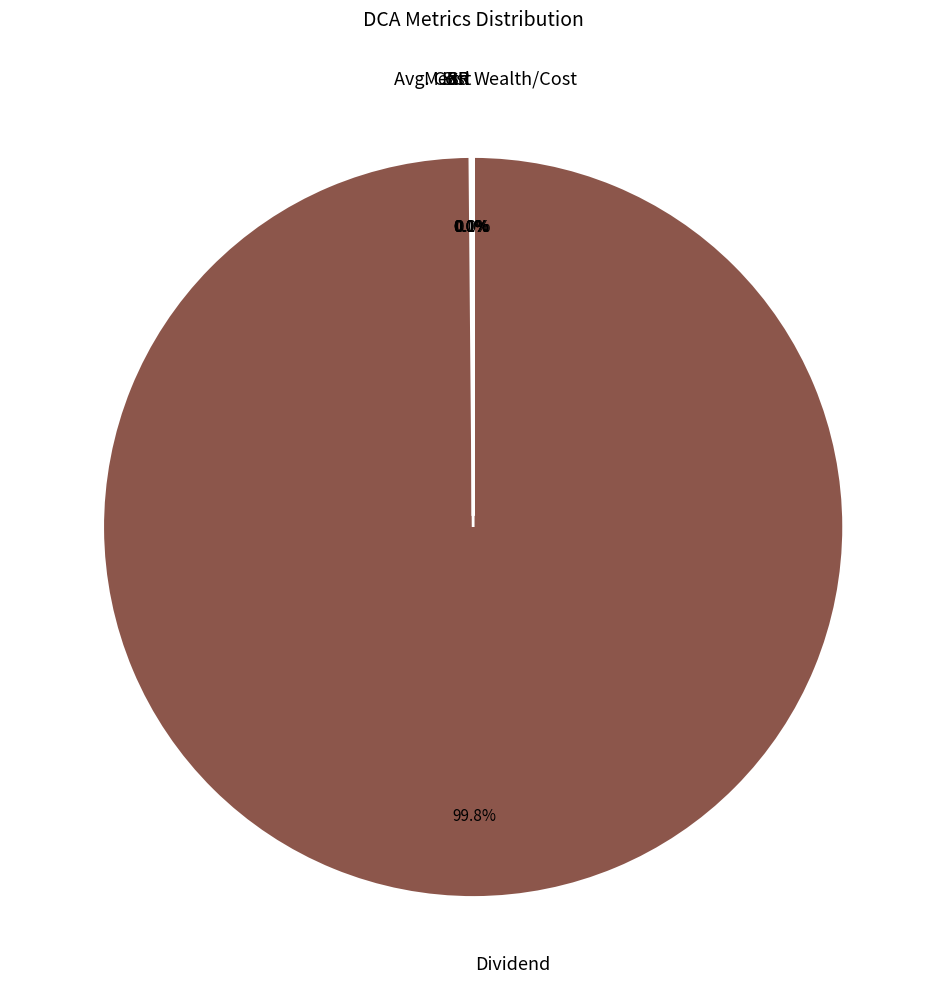

Which slice is the largest?

Dividend